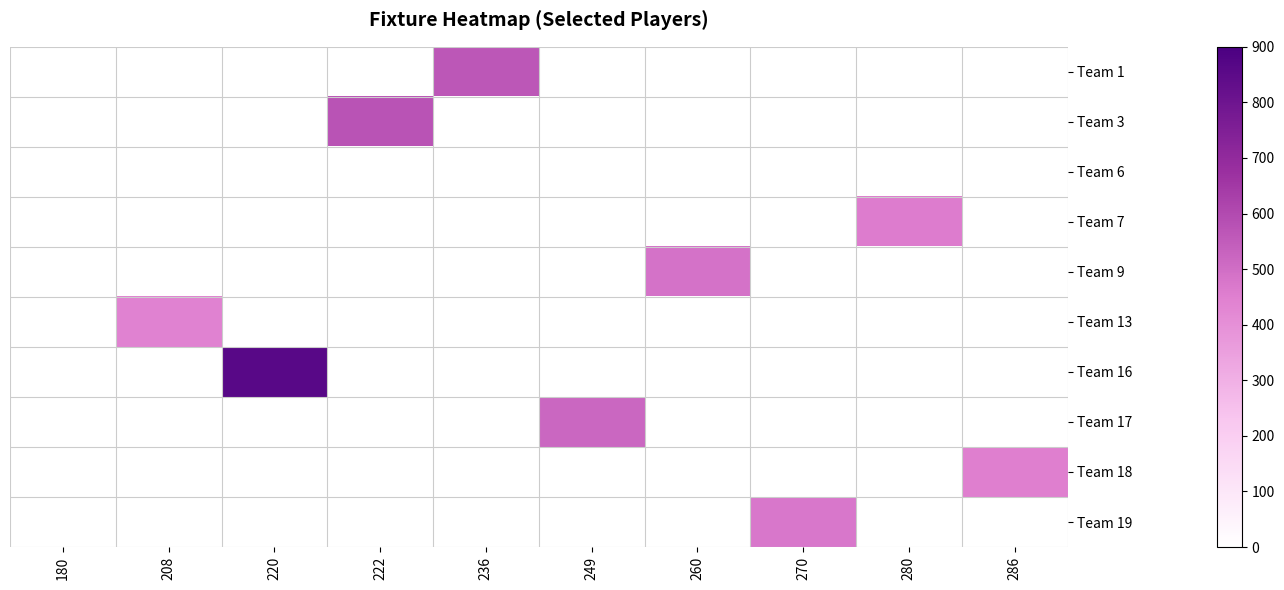

Reading right to left, transcribe all the data shown in this chart.

Team 1: 286=0	280=0	270=0	260=0	249=0	236=564	222=0	220=0	208=0	180=0
Team 3: 286=0	280=0	270=0	260=0	249=0	236=0	222=575	220=0	208=0	180=0
Team 6: 286=0	280=0	270=0	260=0	249=0	236=0	222=0	220=0	208=0	180=0
Team 7: 286=0	280=459	270=0	260=0	249=0	236=0	222=0	220=0	208=0	180=0
Team 9: 286=0	280=0	270=0	260=488	249=0	236=0	222=0	220=0	208=0	180=0
Team 13: 286=0	280=0	270=0	260=0	249=0	236=0	222=0	220=0	208=441	180=0
Team 16: 286=0	280=0	270=0	260=0	249=0	236=0	222=0	220=860	208=0	180=0
Team 17: 286=0	280=0	270=0	260=0	249=518	236=0	222=0	220=0	208=0	180=0
Team 18: 286=450	280=0	270=0	260=0	249=0	236=0	222=0	220=0	208=0	180=0
Team 19: 286=0	280=0	270=473	260=0	249=0	236=0	222=0	220=0	208=0	180=0